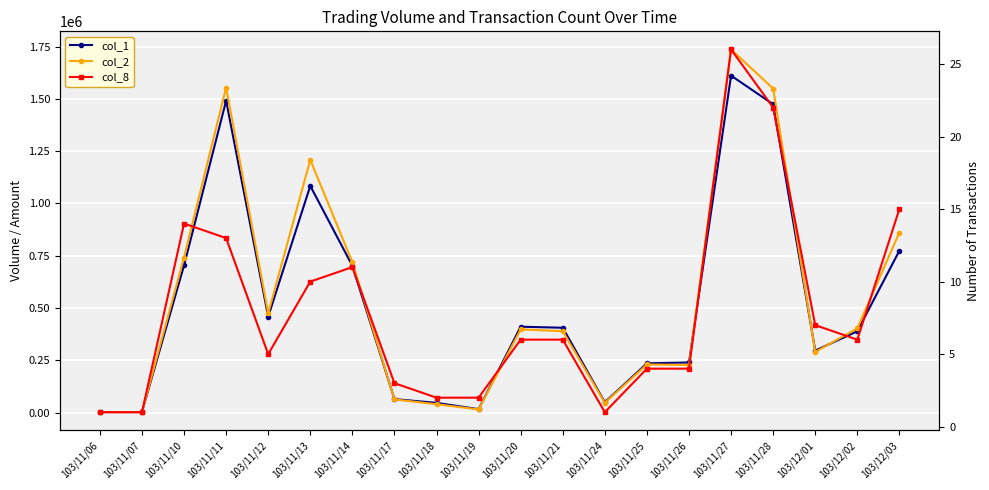

Rank the categories by col_1 value from lowest to highest.

103/11/06, 103/11/07, 103/11/19, 103/11/18, 103/11/24, 103/11/17, 103/11/25, 103/11/26, 103/12/01, 103/12/02, 103/11/21, 103/11/20, 103/11/12, 103/11/14, 103/11/10, 103/12/03, 103/11/13, 103/11/28, 103/11/11, 103/11/27